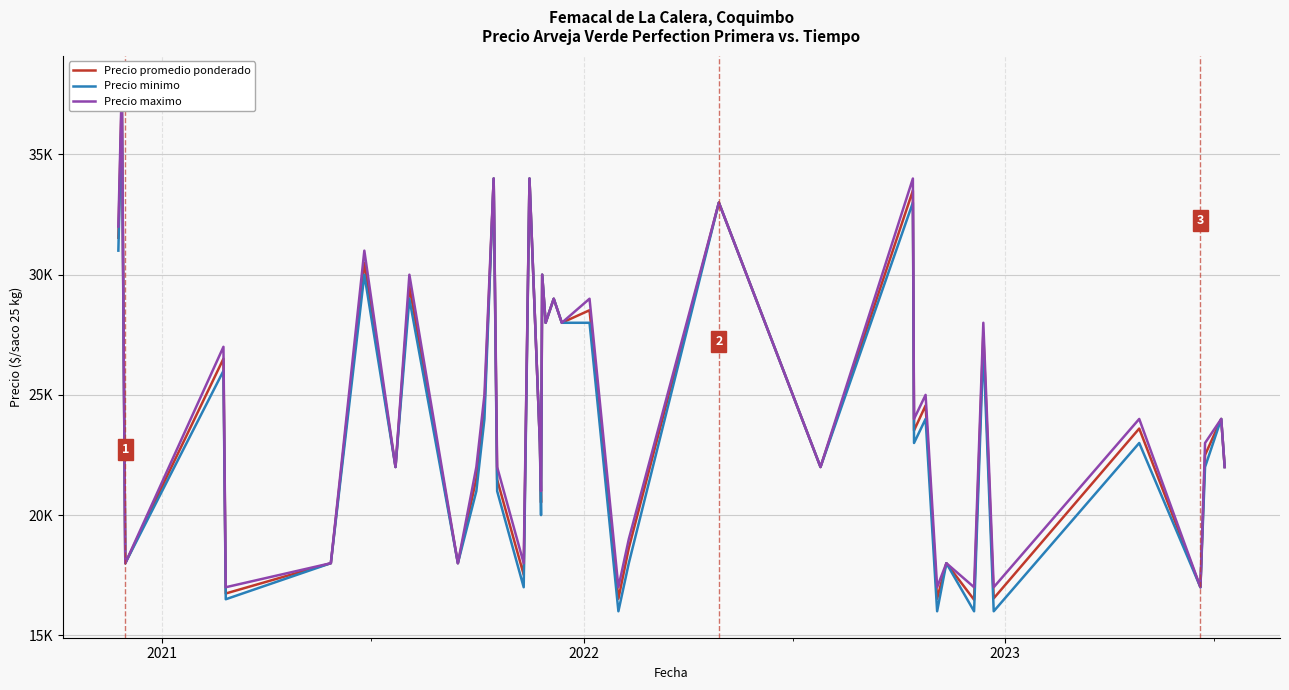

At how many categories does at least one series exceed 25431?

15